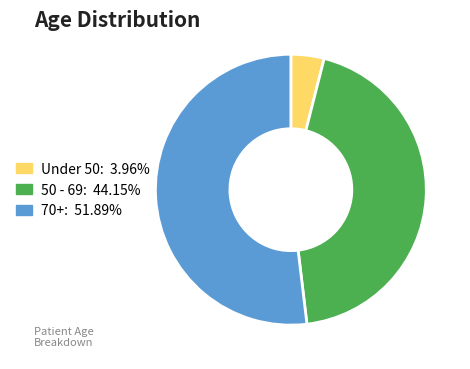

Does any single category account for the majority?

Yes